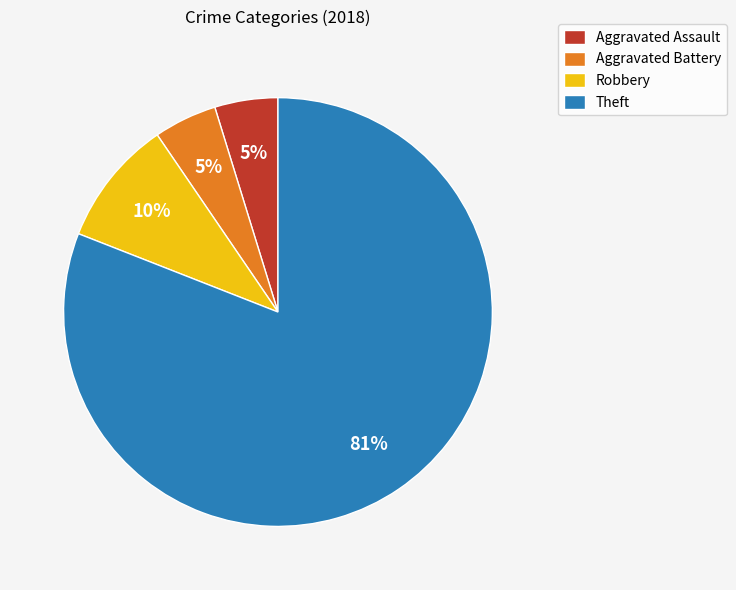

To the nearest percent, what is the difference between the Robbery and Aggravated Battery slice percentages?

5%